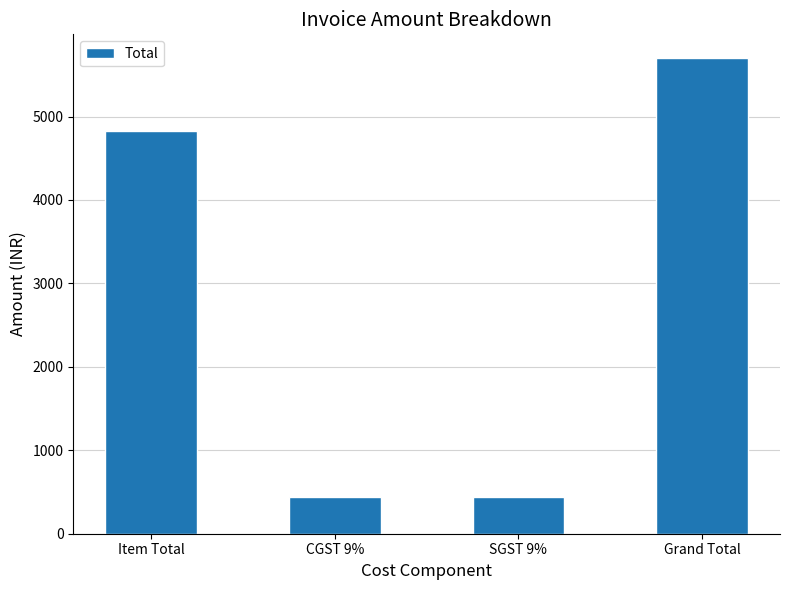

Read the value at Grand Total.

5700.6